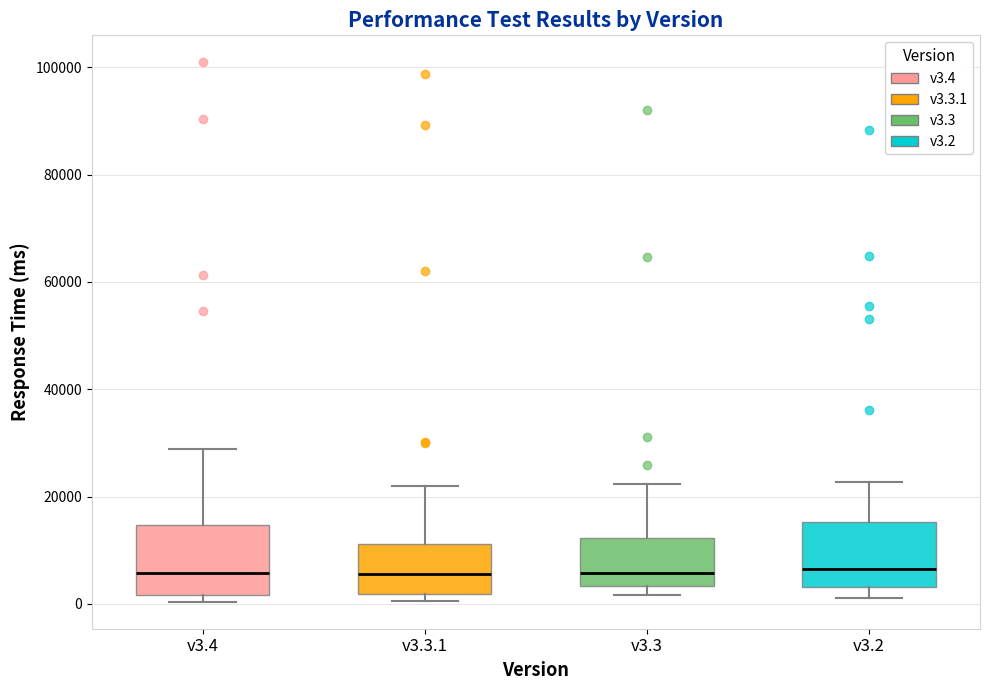

Reading left to right, read every box against the y-axis: the position of its median line, the range the box covers, and the ends of its whiskers. The values are not printed on the chart, so give them approximately, as read against the axis.

v3.4: median 6000, box 2000 to 14000, whiskers 0 to 28000
v3.3.1: median 6000, box 2000 to 12000, whiskers 0 to 22000
v3.3: median 6000, box 4000 to 12000, whiskers 2000 to 22000
v3.2: median 6000, box 4000 to 16000, whiskers 2000 to 22000